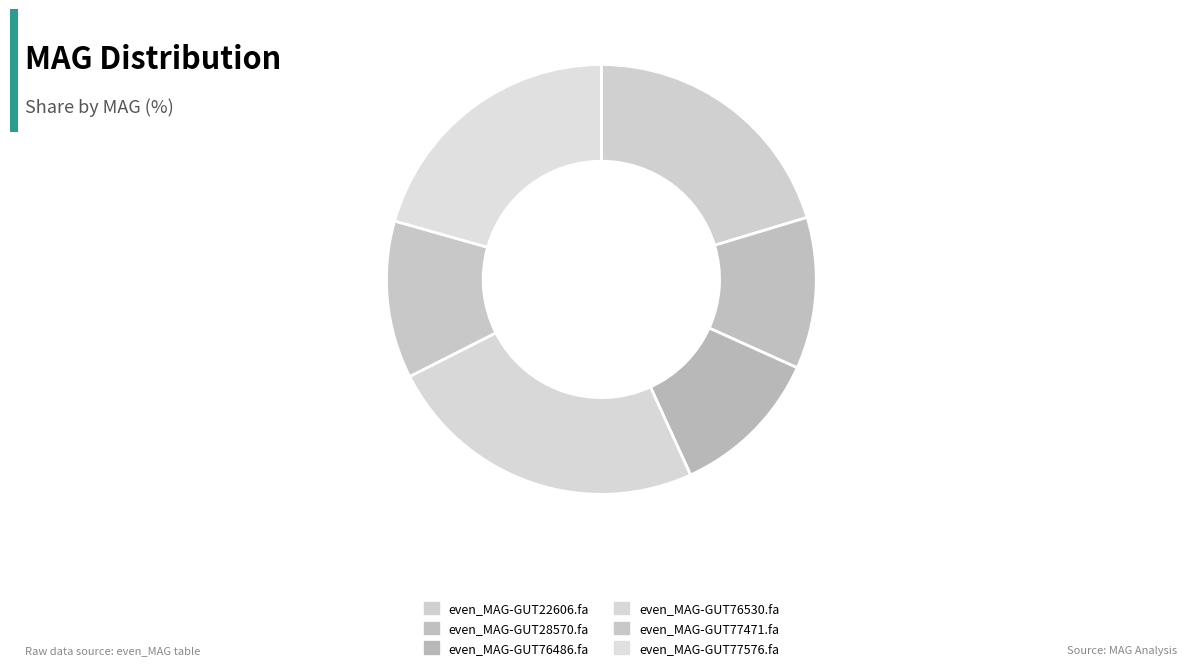

Count the number of slices in the pie.

6